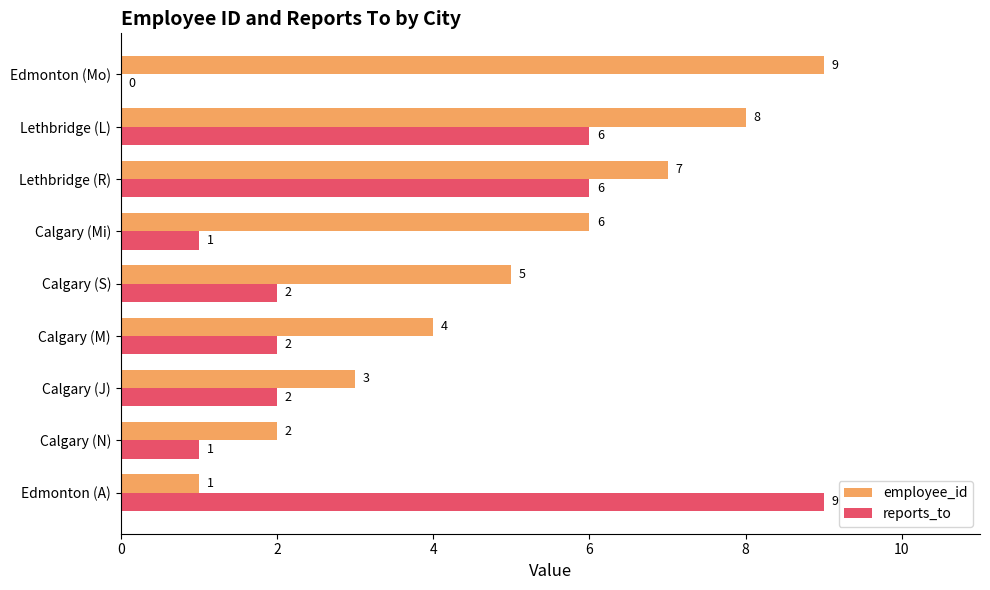

What value does the reports_to series have at Edmonton (A)?

9